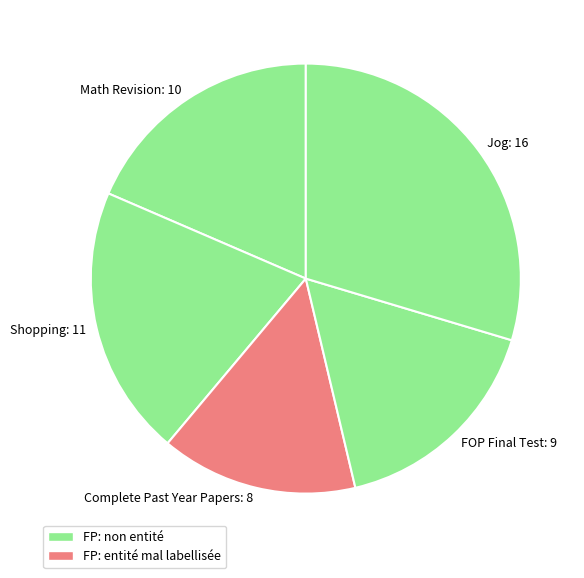

Does any single category account for the majority?

No